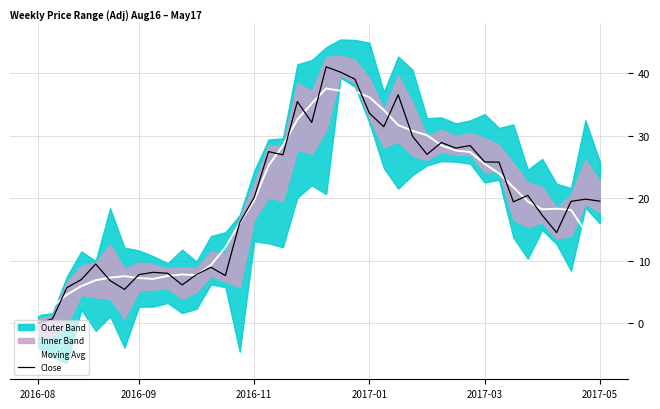

At which label does Moving Avg first exceed 19?

2016-11